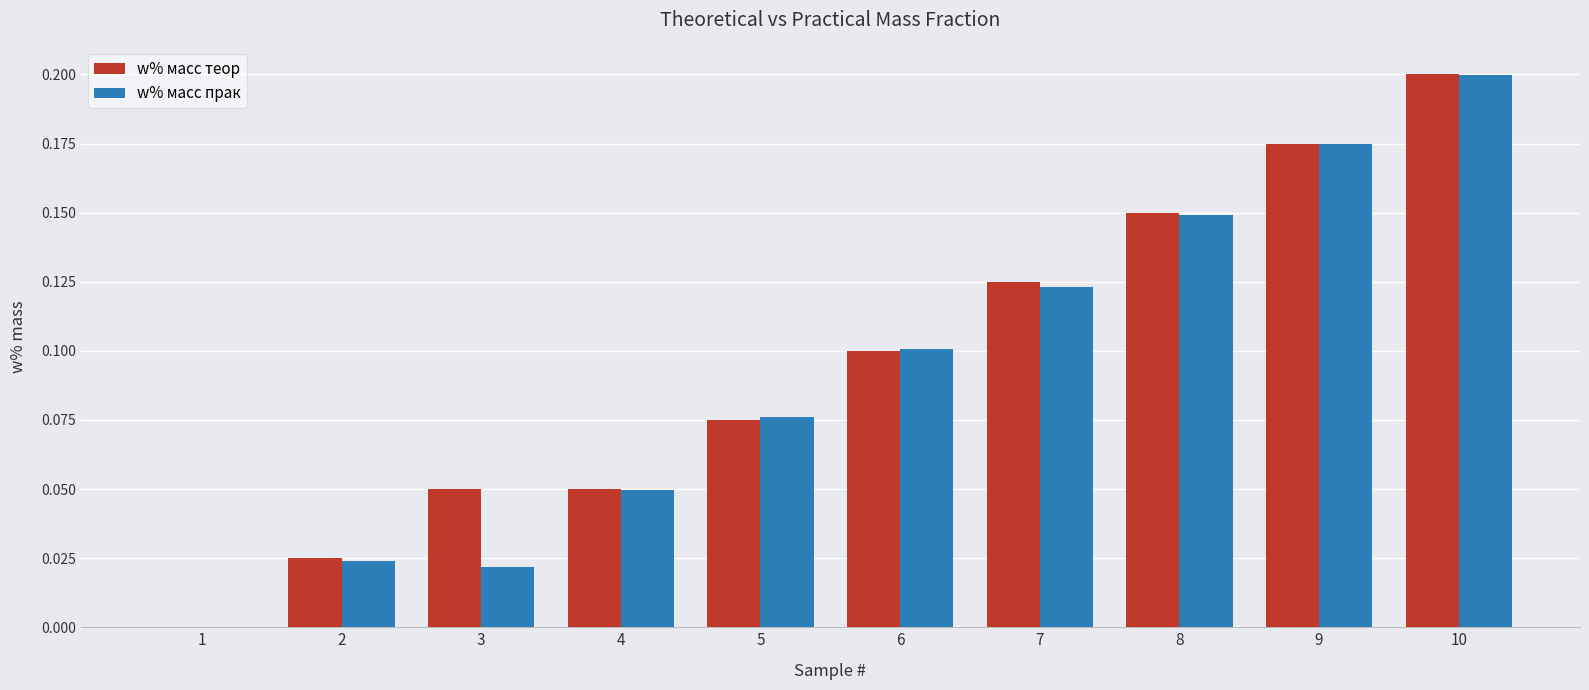

The w% масс прак series shows 0.3 at 9. True or false?

False